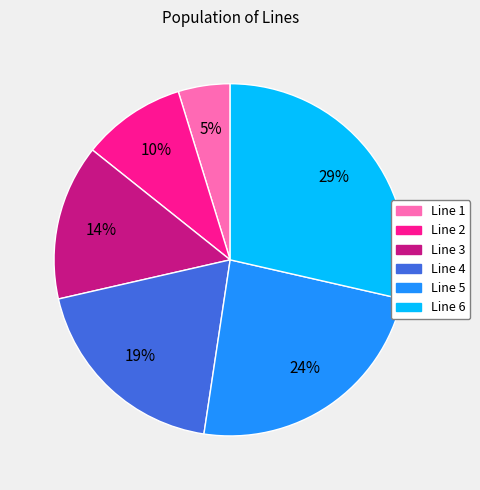

Which slice is the smallest?

Line 1